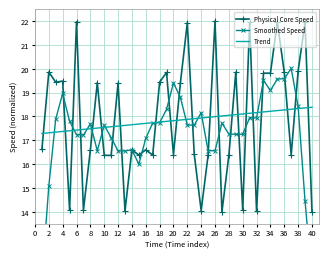

At how many categories does at least one series exceed 13?

40